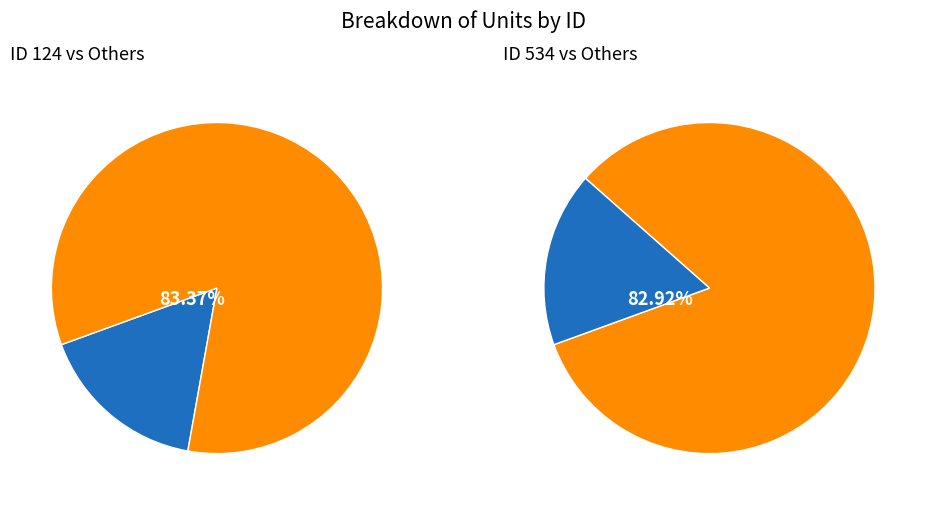

To the nearest percent, what portion does 534 represent?

83%